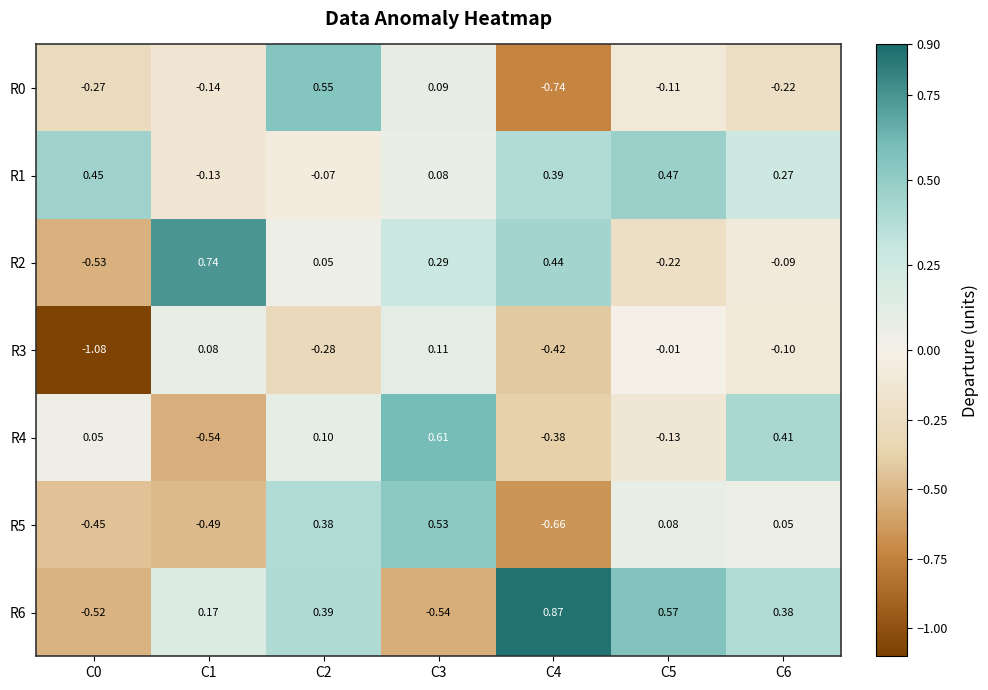

Is the value of R2 at C0 greater than the value of R5 at C2?

No